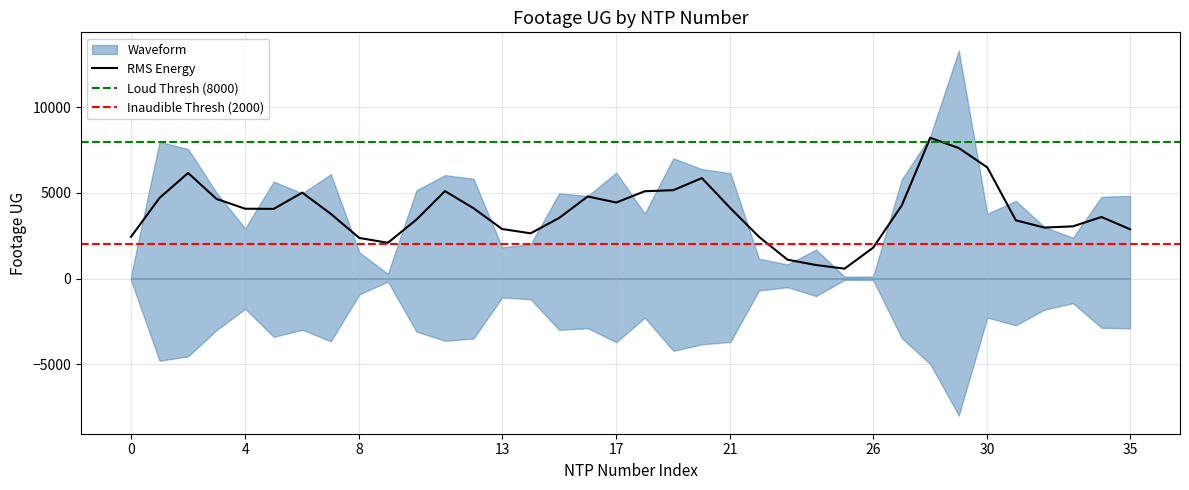

The chart shows a value of 4139 at BHZD-FWP-13-E. True or false?

False